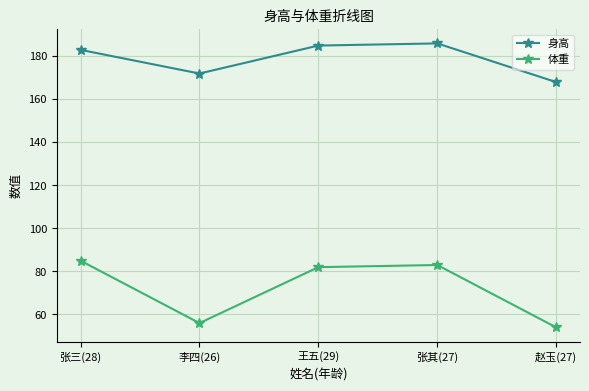

How many interior local peaks does the 体重 series have?

1